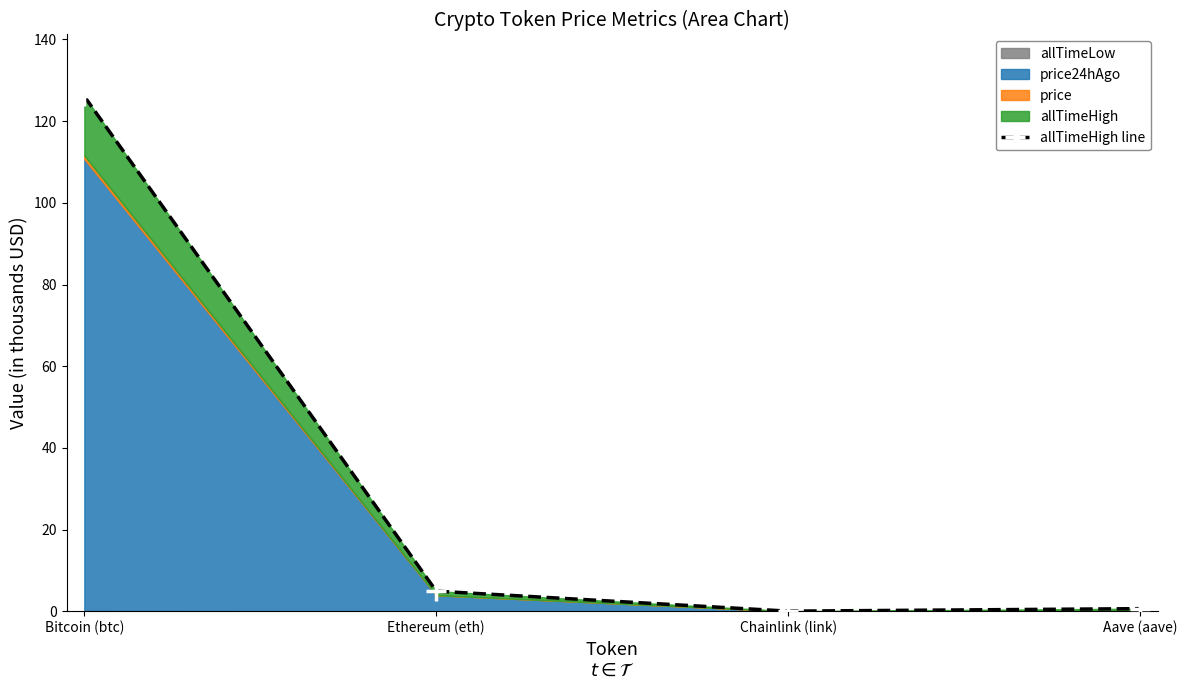

True or false: the data shows 0.1 at Chainlink (link).

True